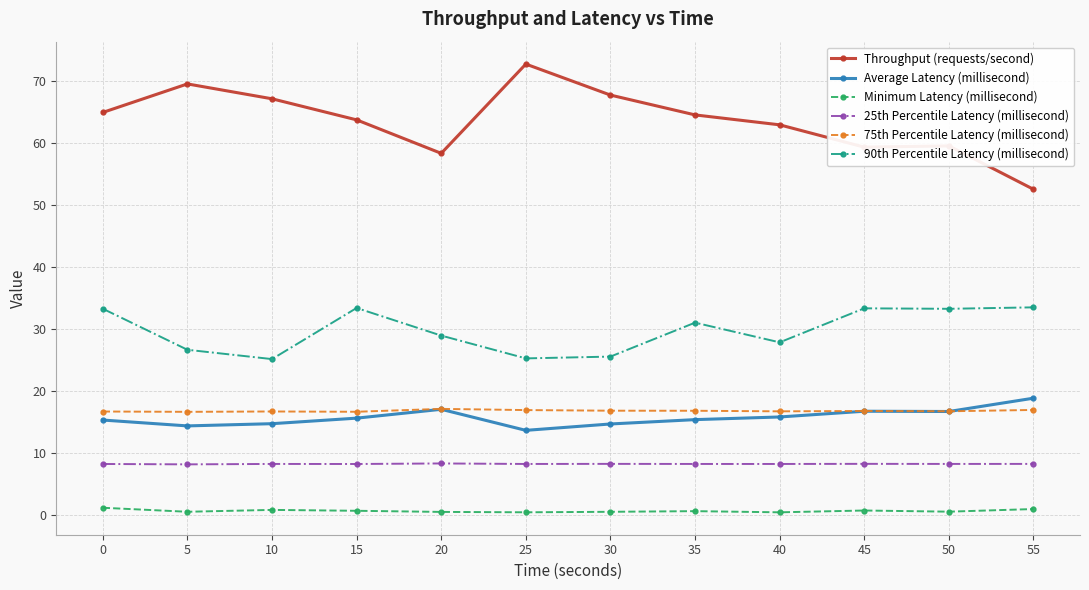

Does the chart have visible grid lines?

Yes